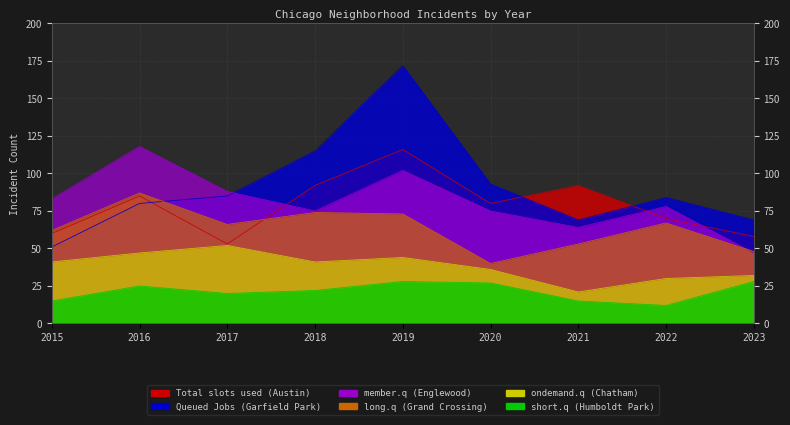

Which series changed the most between 2016 and 2017?

Total slots used (Austin)